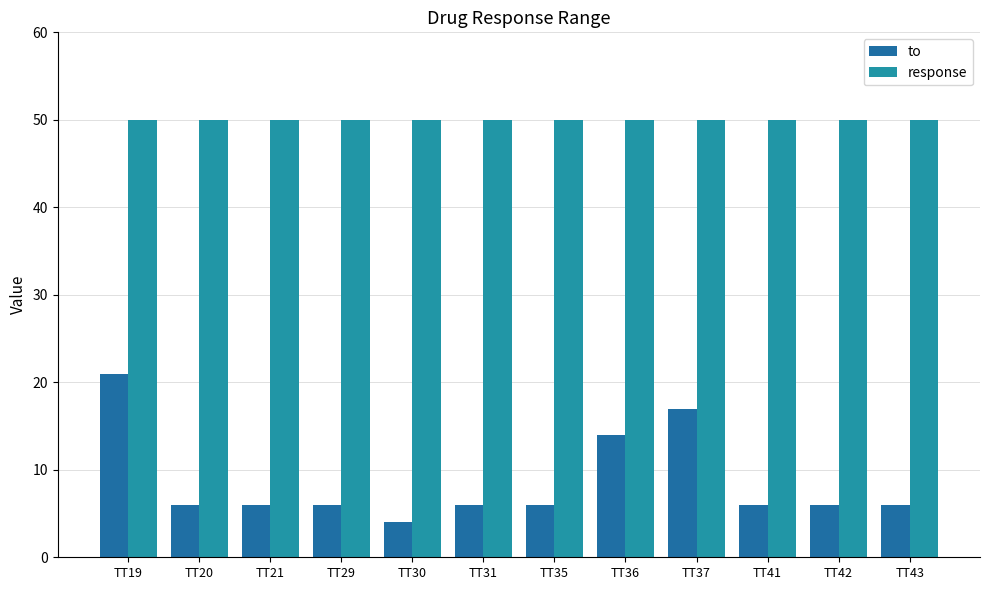

What is the value of the to bar at the 8th from the left?

14